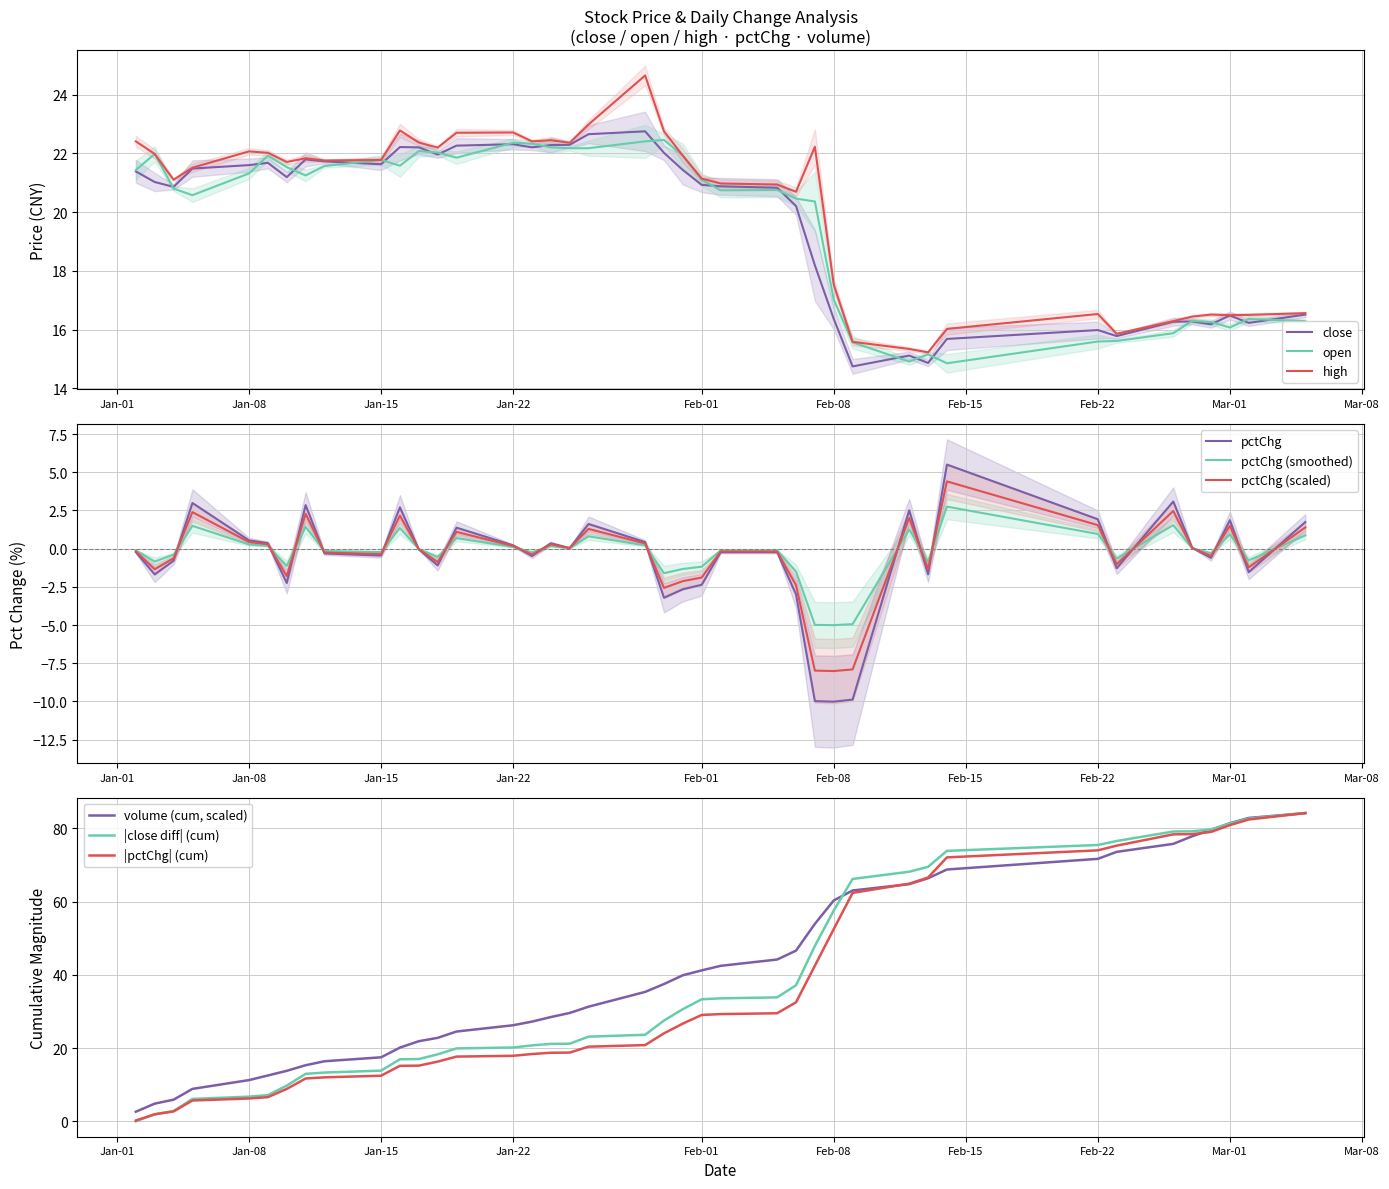

What is the difference between the close values at Feb-01 and Jan-22?

1.4